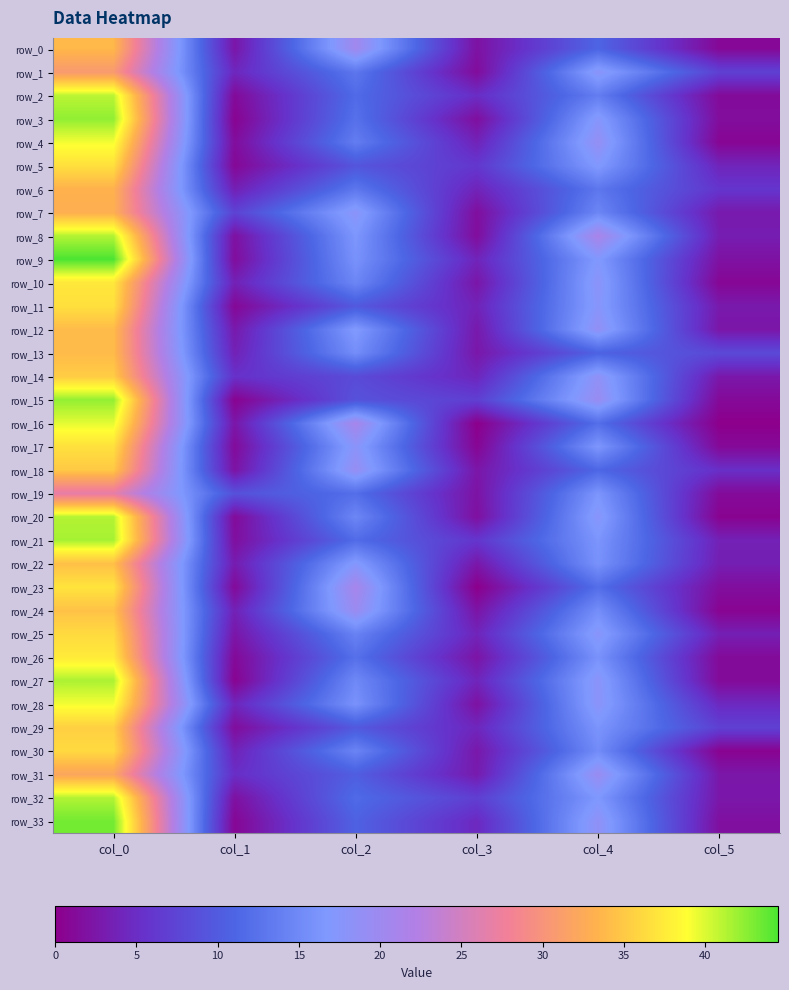

What is the spread (max minus min) of values at col_5?

8.1